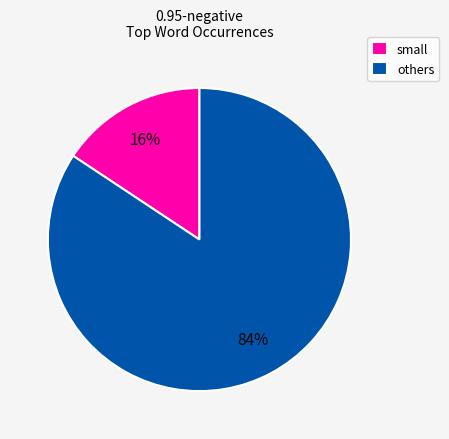

Between others and small, which is larger?

others